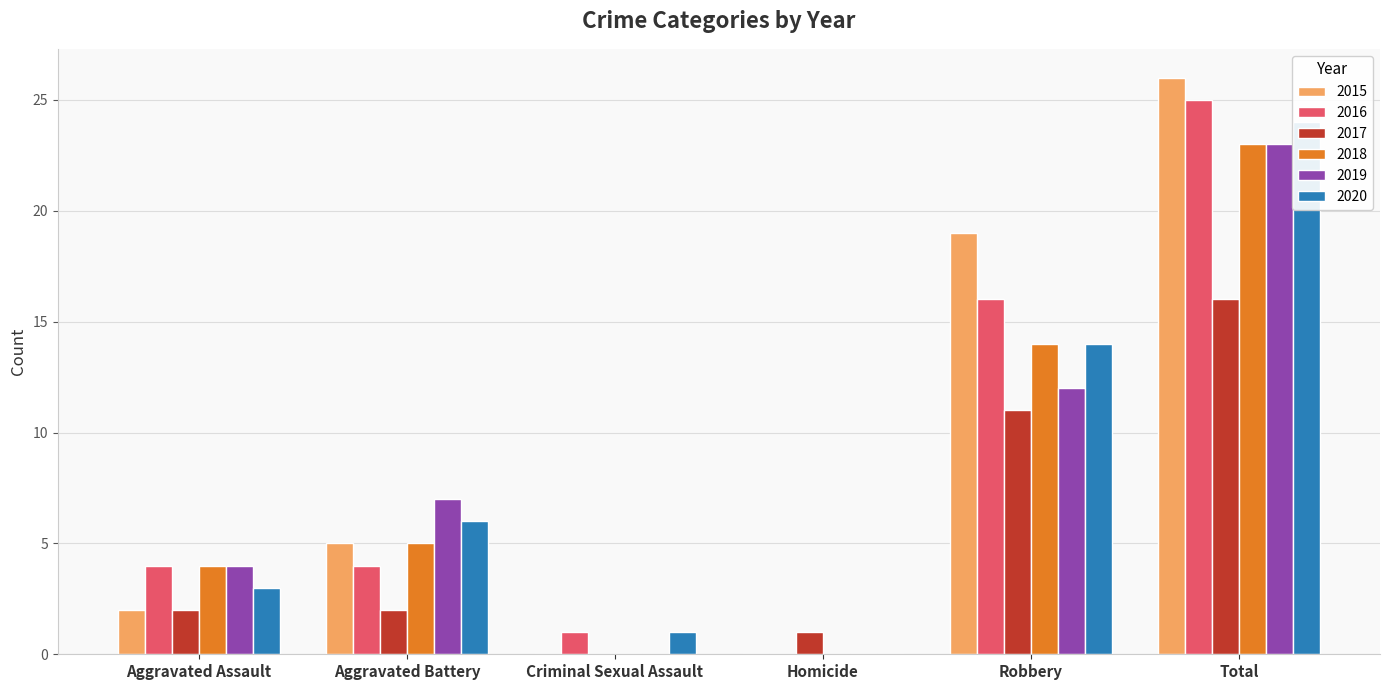

The value of 2017 at Aggravated Assault is 3. True or false?

False